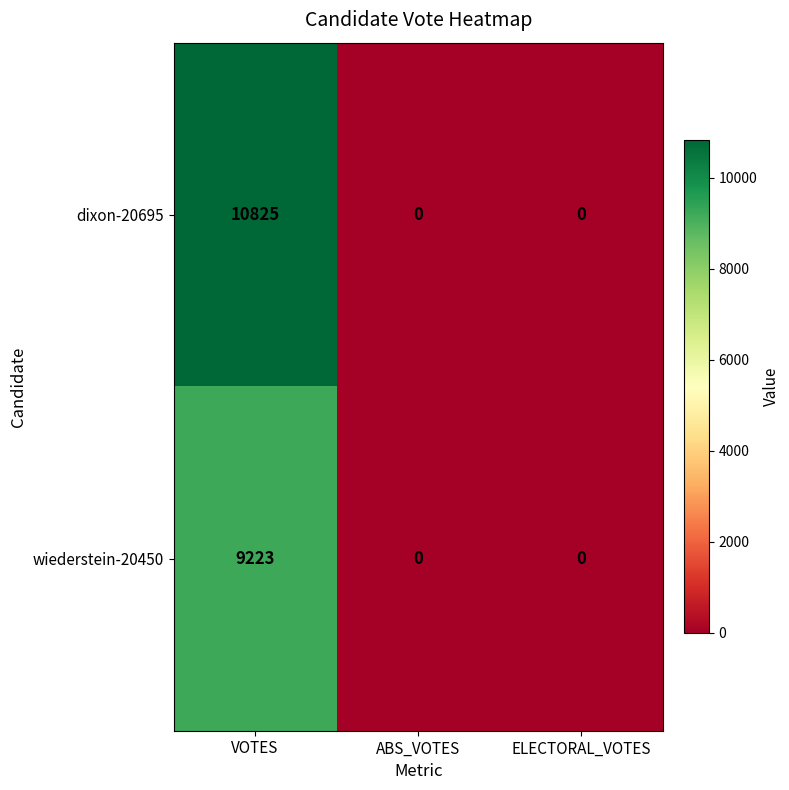

How many values in the dixon-20695 series exceed 0?

1